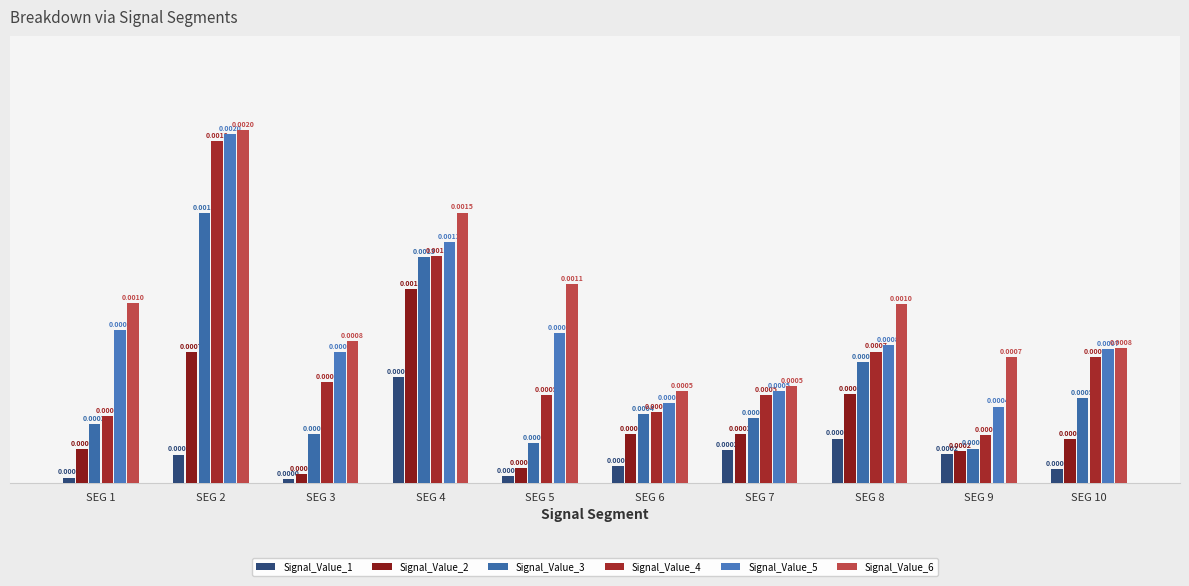

At which label does Signal_Value_3 reach its peak?

SEG 2